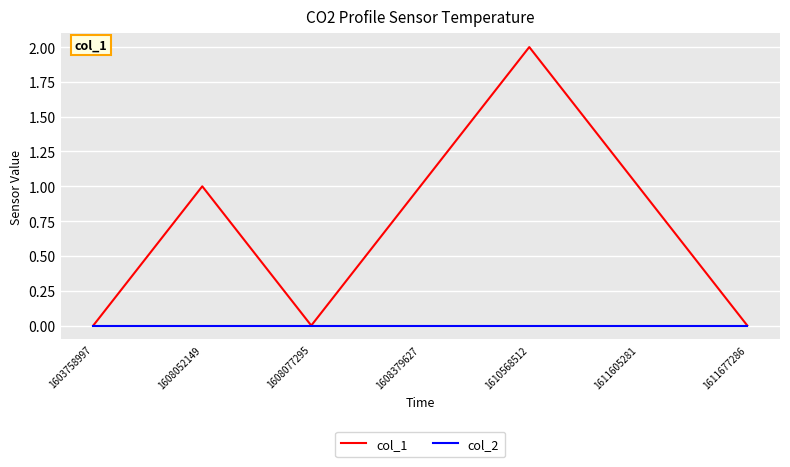

Reading right to left, extract all data points from this chart.

col_1: 0	1	2	1	0	1	0
col_2: 0	0	0	0	0	0	0